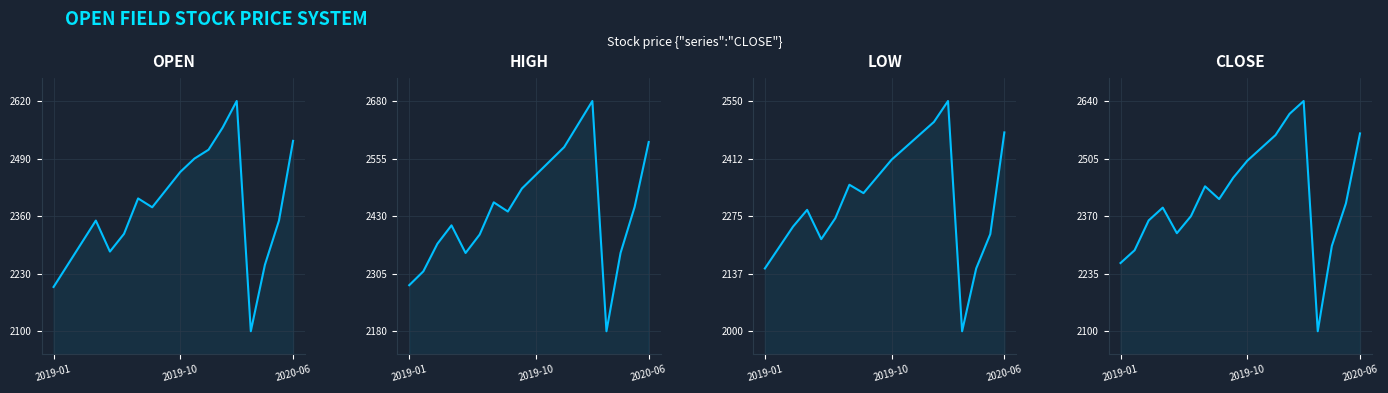

What is the sum of all CLOSE values?

43514